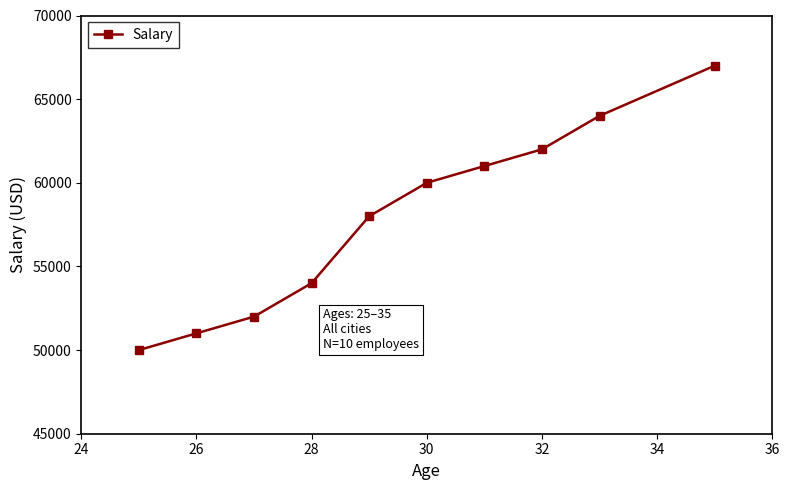

What is the value of the 7th point from the left?

61000